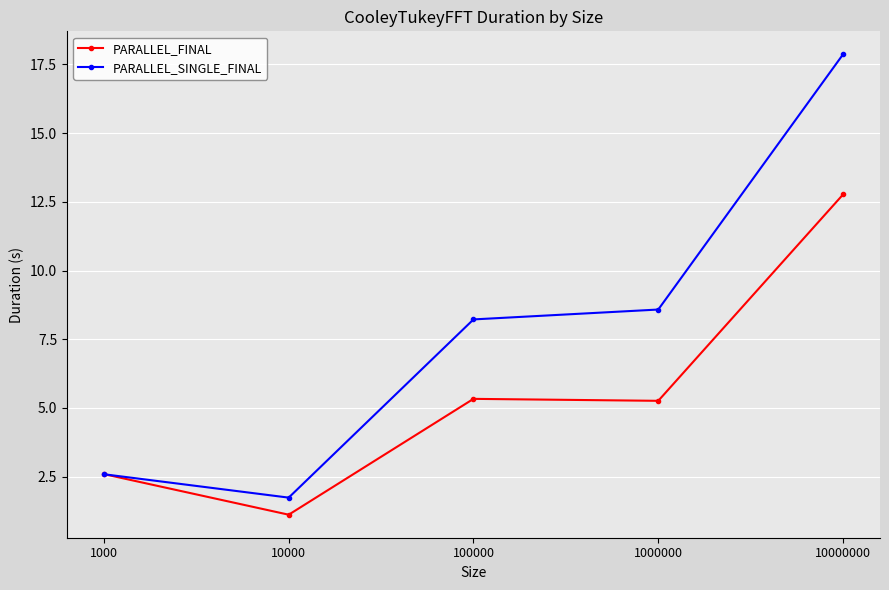

Where does the PARALLEL_FINAL series first go above 5?

100000